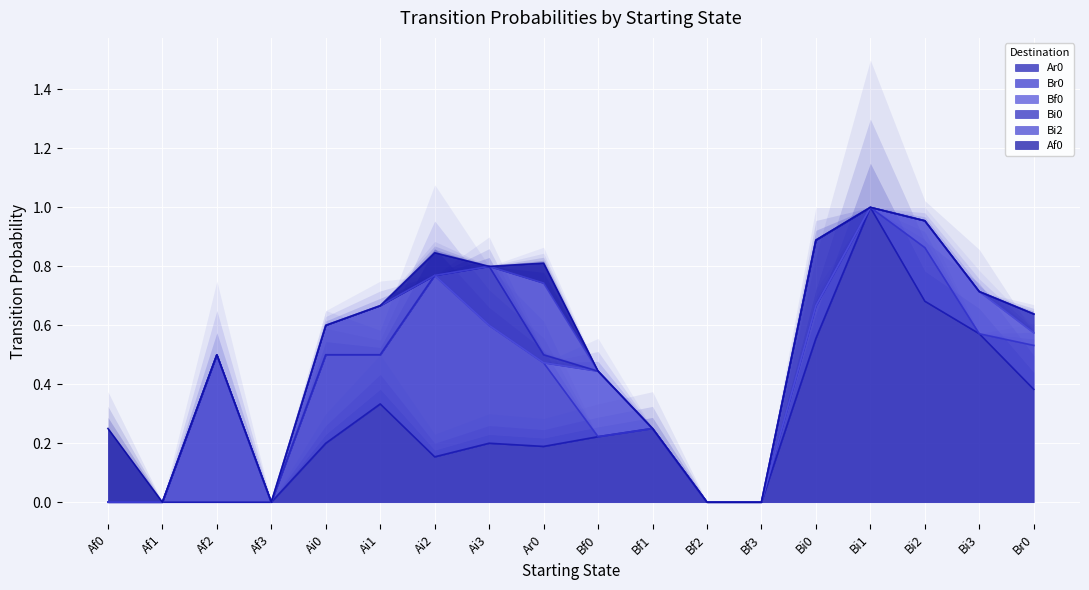

What is the label of the 15th point from the right?

Af3